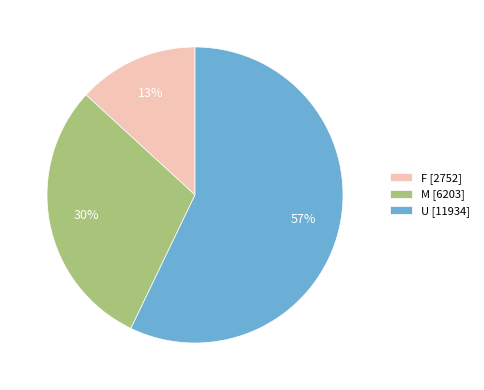

Which has a higher value, F [2752] or U [11934]?

U [11934]